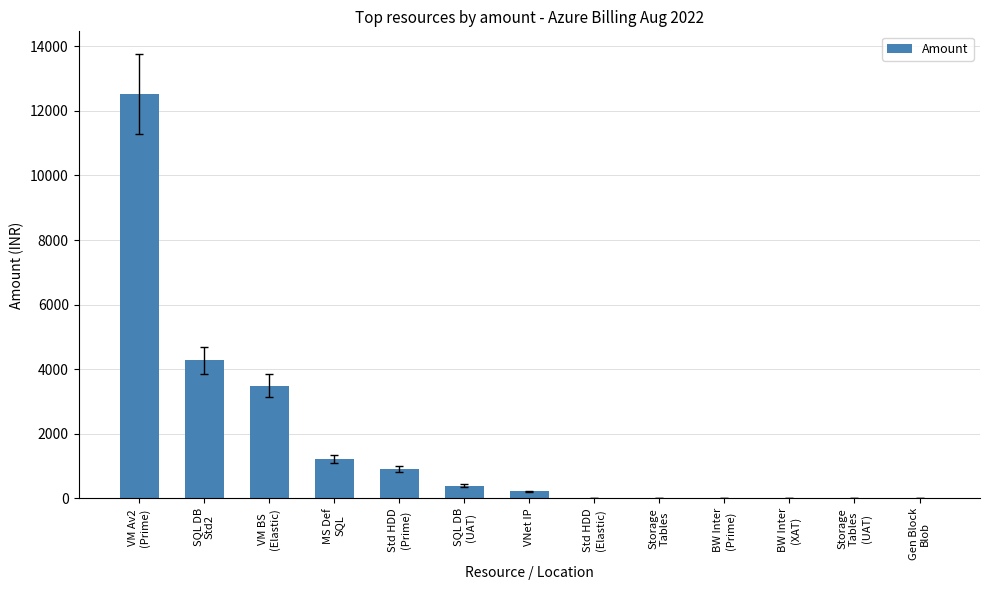

What is the greatest value displayed?

12518.8